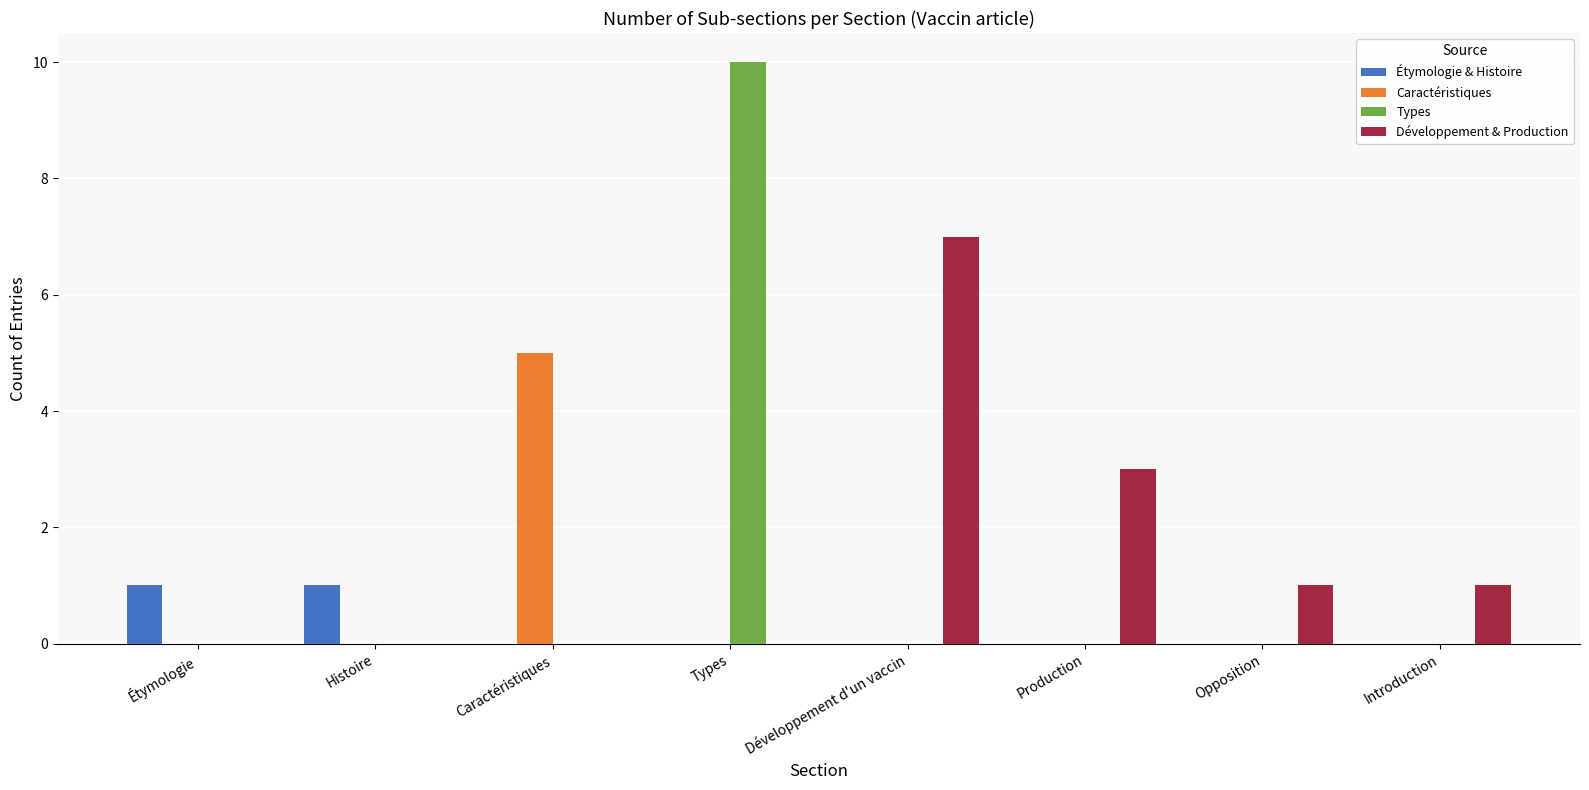

What are all the series names shown in the legend?

Étymologie & Histoire, Caractéristiques, Types, Développement & Production